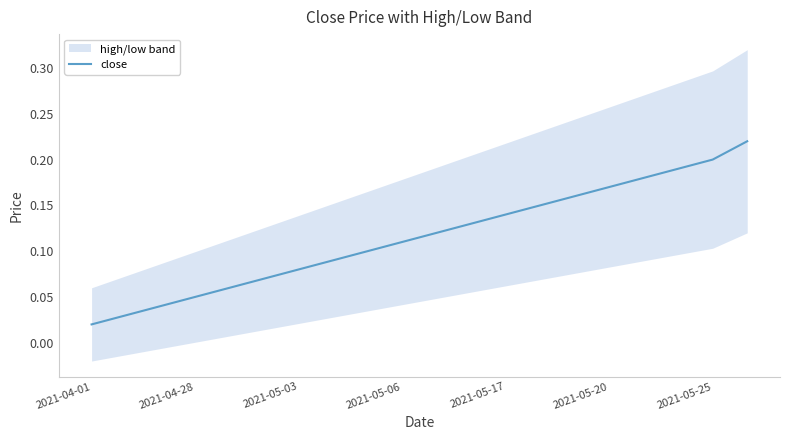

Is it true that close equals 0.3 at 2021-05-25?

False